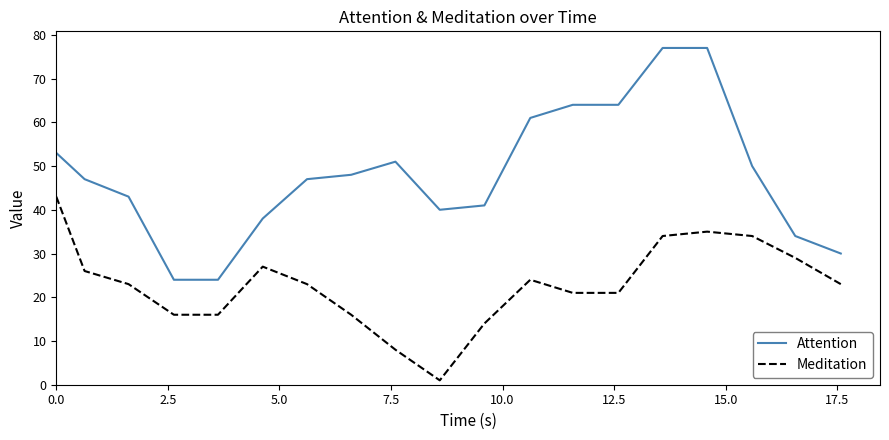

What is the lowest value of the Attention series?

24